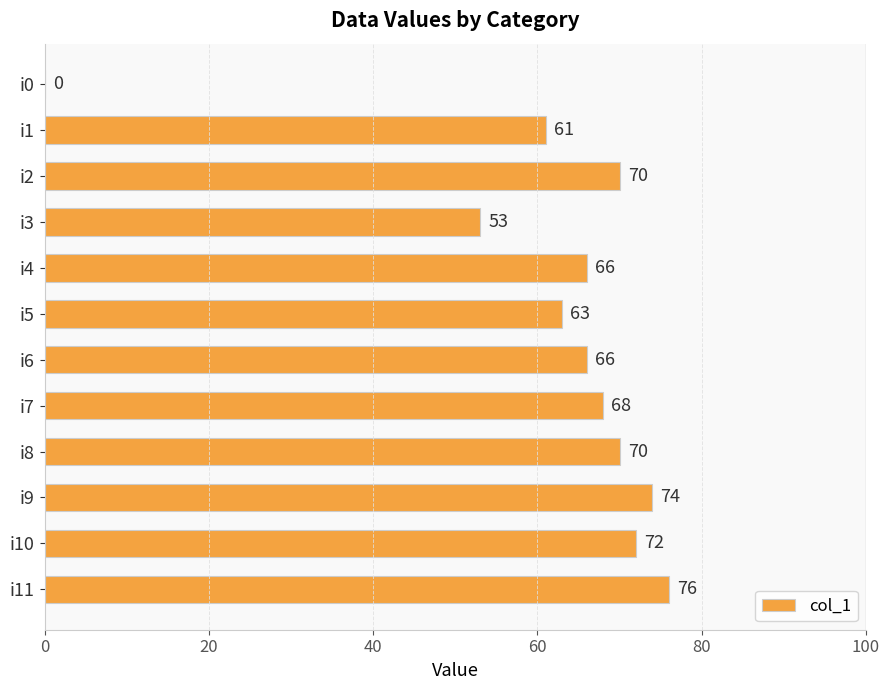

Are the bars horizontal?

Yes